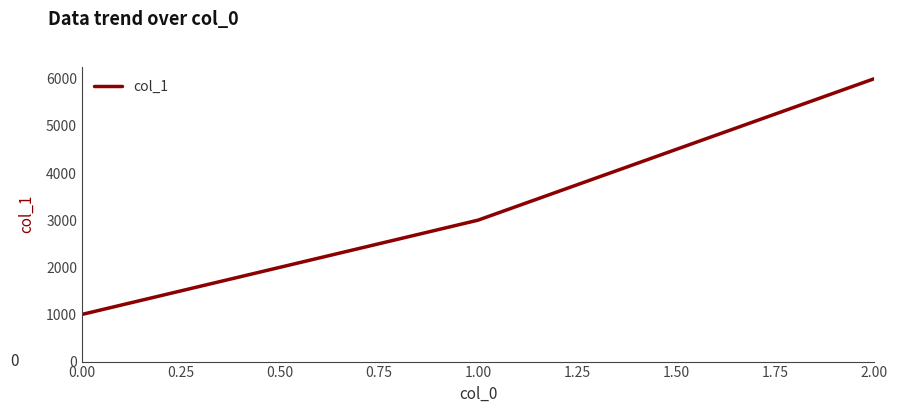

Reading right to left, list all the values displayed in this chart.

2.00=6000	1.00=3000	0.00=1000